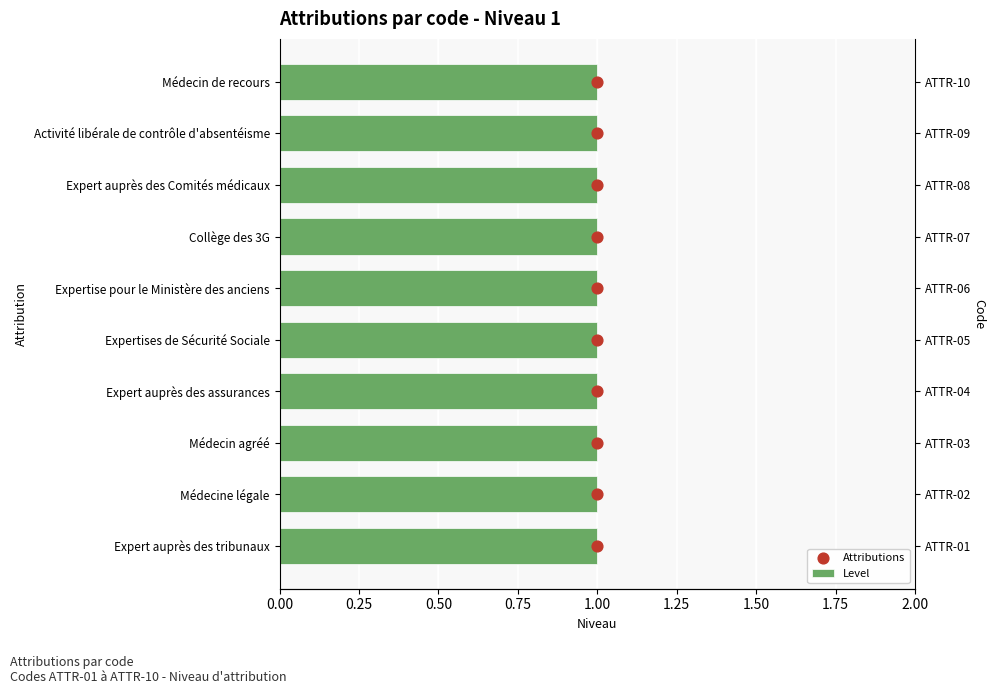

Which series has the largest total across all categories?

Attributions